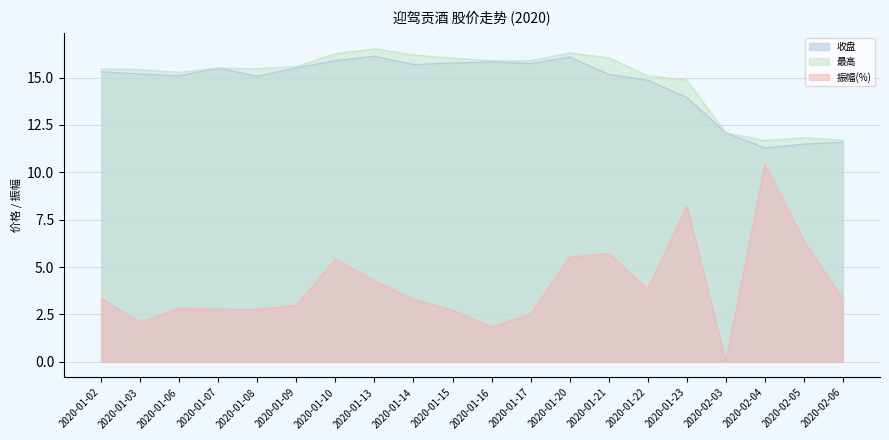

How many interior local valleys does the 振幅(%) series have?

5